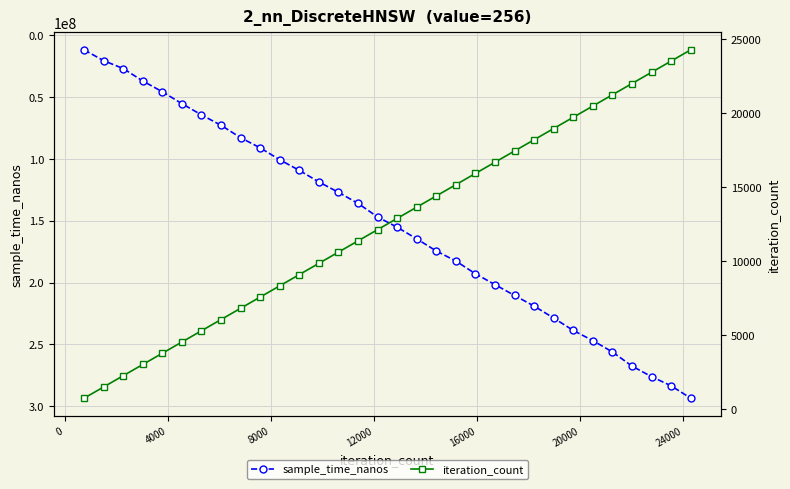

True or false: sample_time_nanos has more than 1 points higher than both neighbors.

False